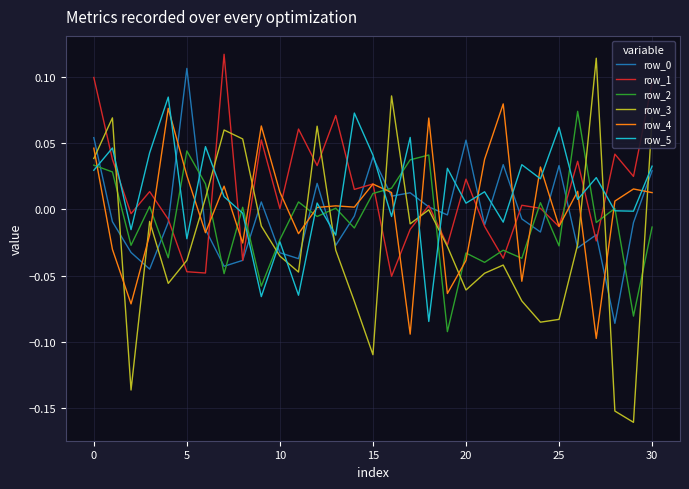

Which series has the widest spread of values?

row_3